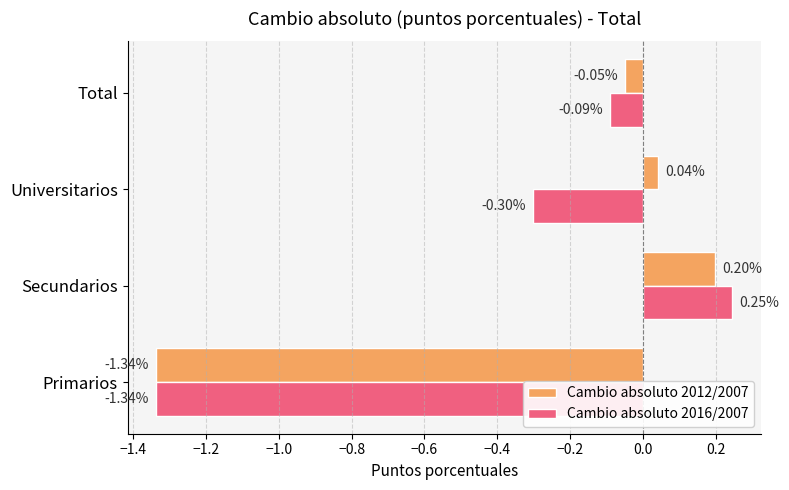

What is the difference between the Cambio absoluto 2016/2007 values at Primarios and Universitarios?

1.0